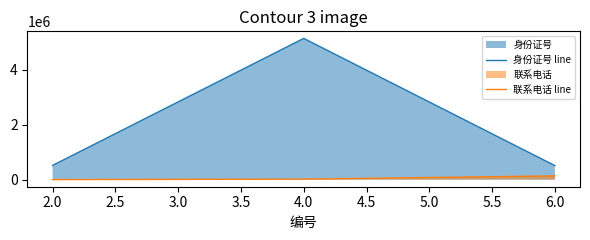

What is the minimum value for 联系电话 line?

1369